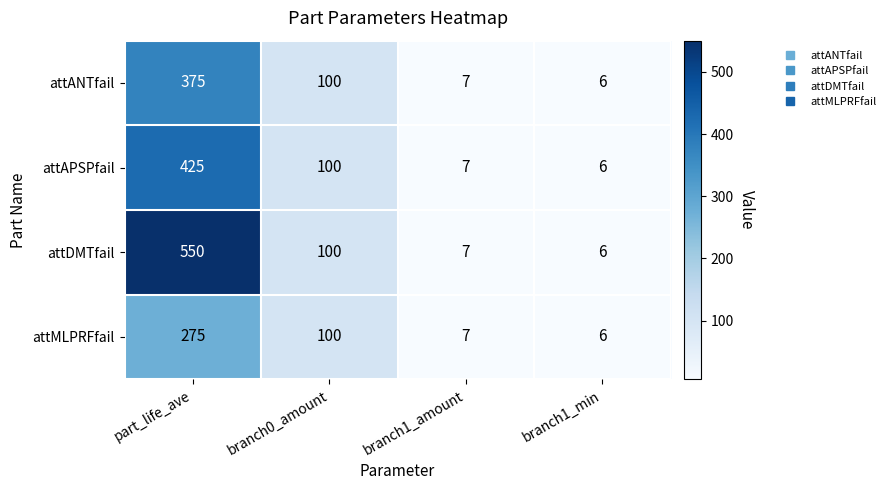

How many distinct data groups are displayed?

4